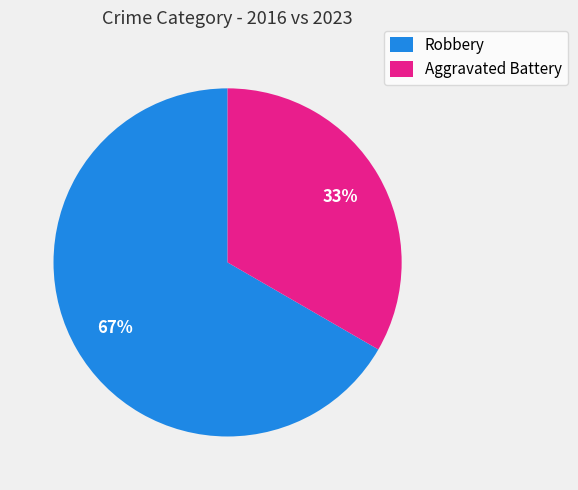

To the nearest percent, what percentage of the pie is Aggravated Battery?

33%